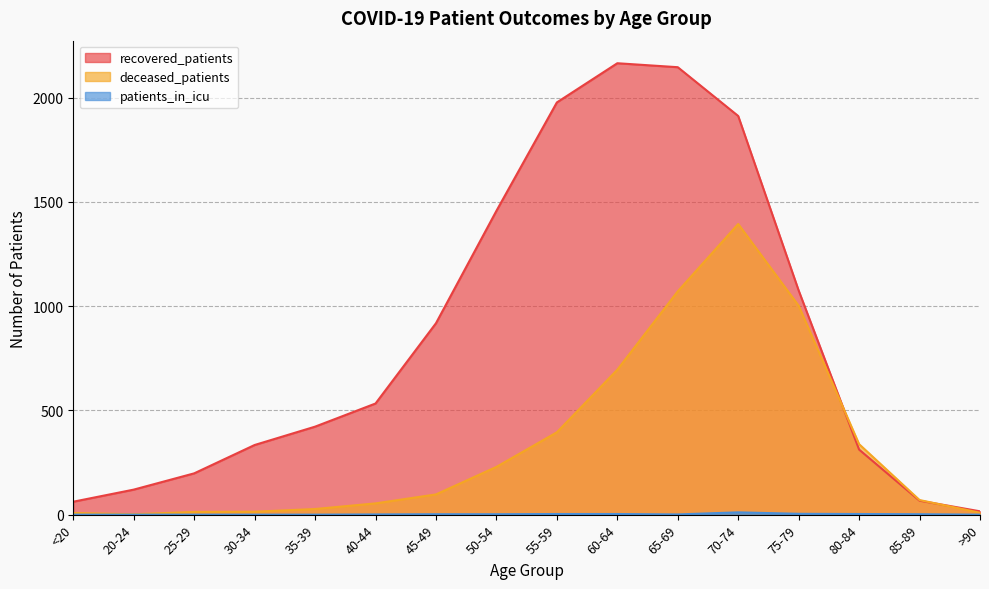

Is the value of deceased_patients at 20-24 greater than the value of recovered_patients at 20-24?

No